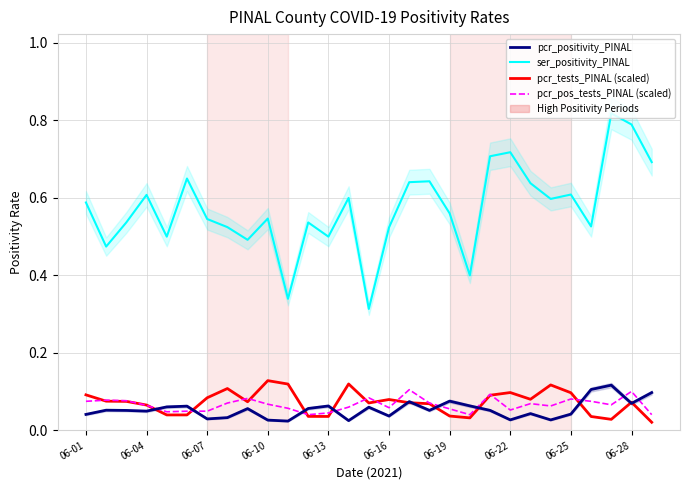

True or false: pcr_tests_PINAL (scaled) and ser_positivity_PINAL cross at least once.

False